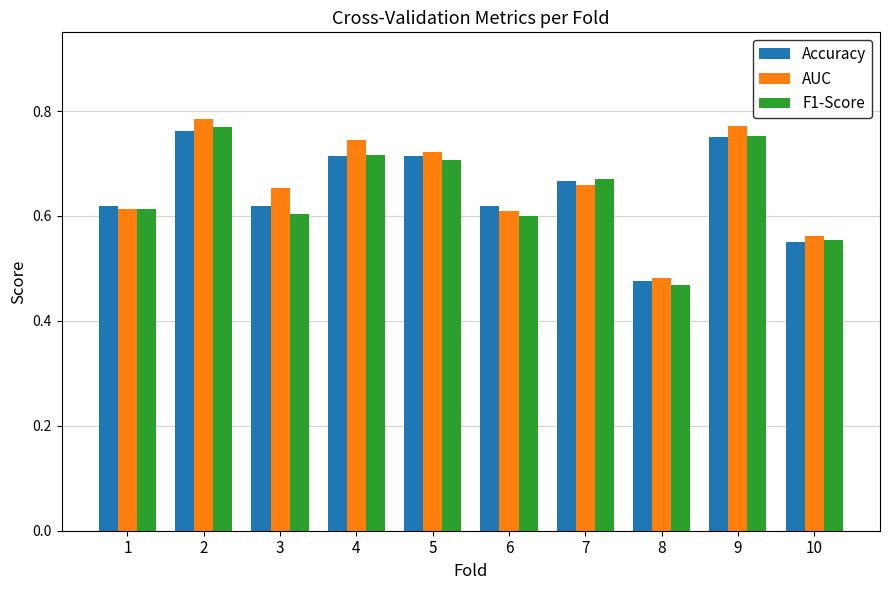

How many AUC values are between 0 and 1?

10